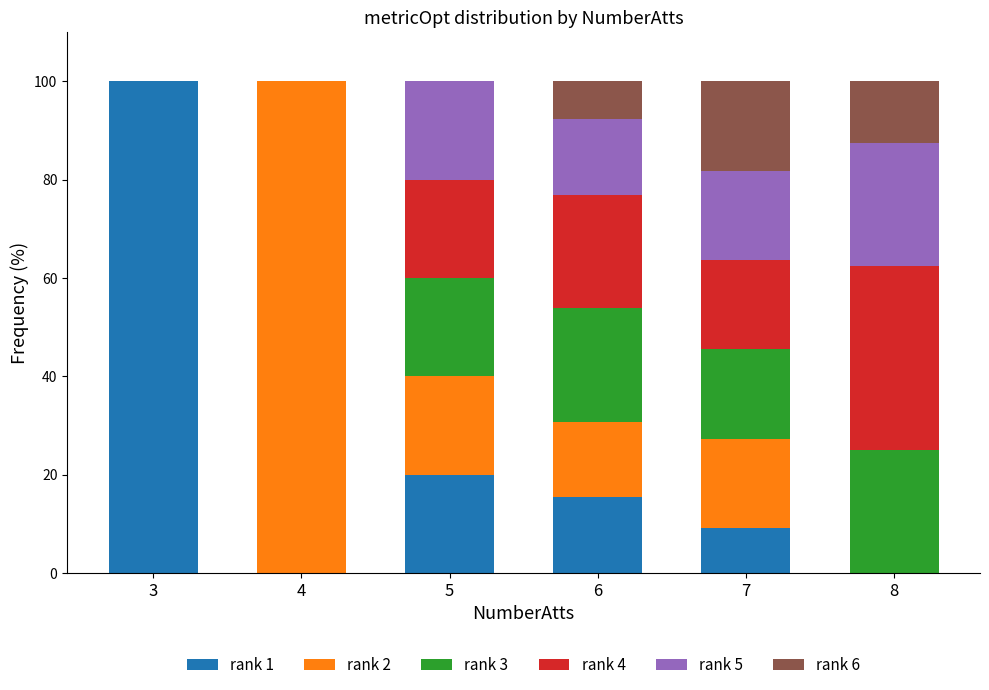

The value of rank 1 at 8 is 0.0. True or false?

True